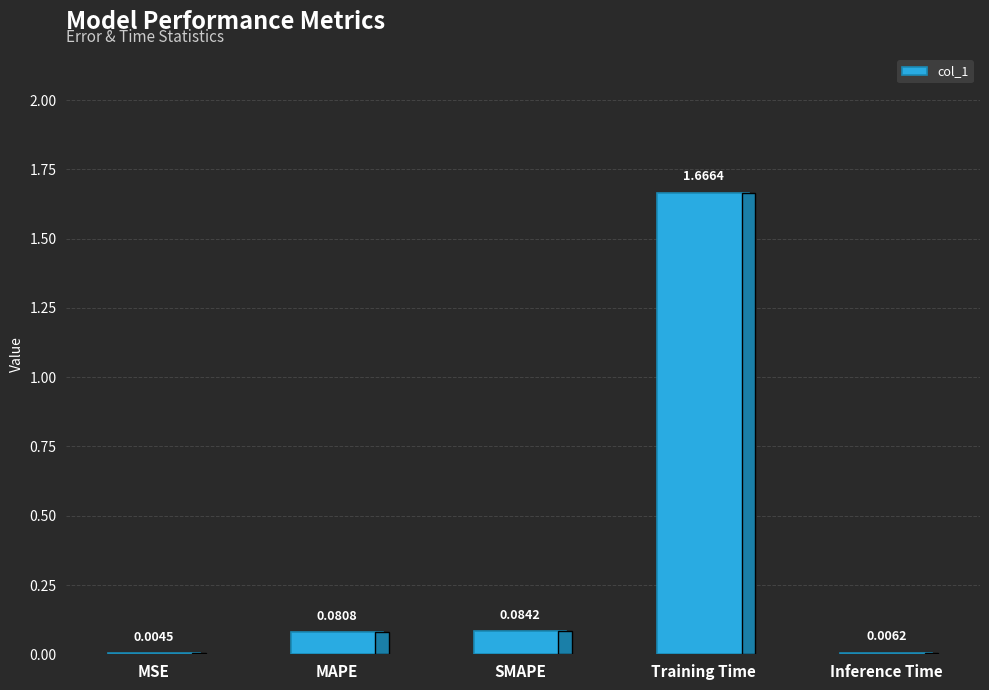

Is it true that the value at Training Time is 0.9?

False